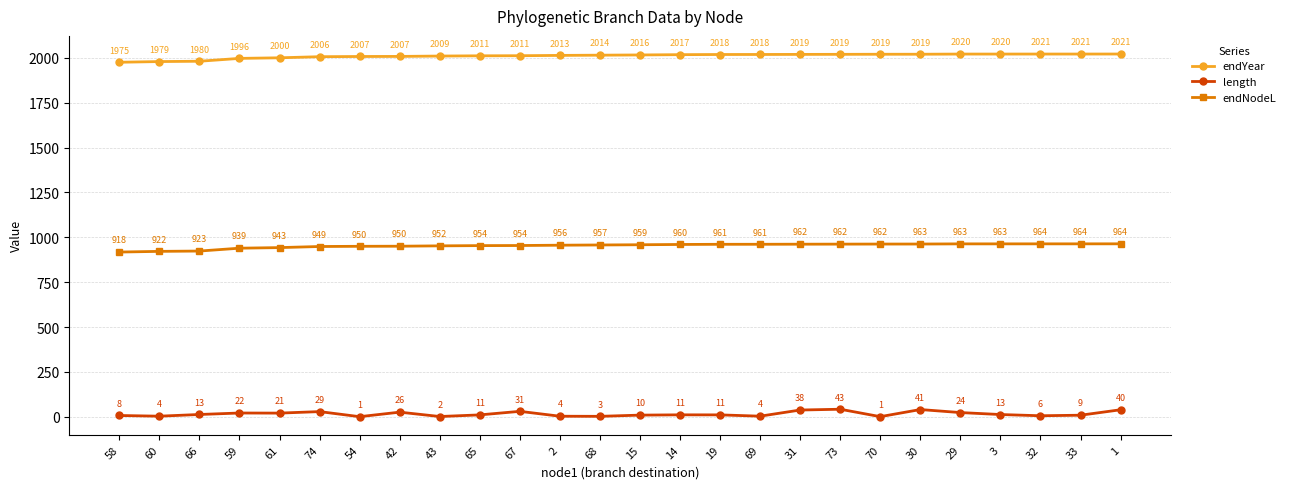

What is the total value across all series at 15?

2983.8